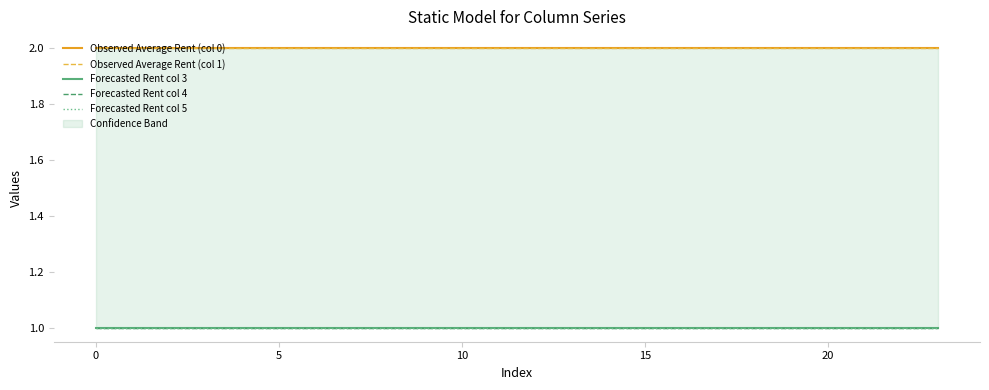

True or false: Observed Average Rent (col 0) and Forecasted Rent col 3 cross at least once.

False